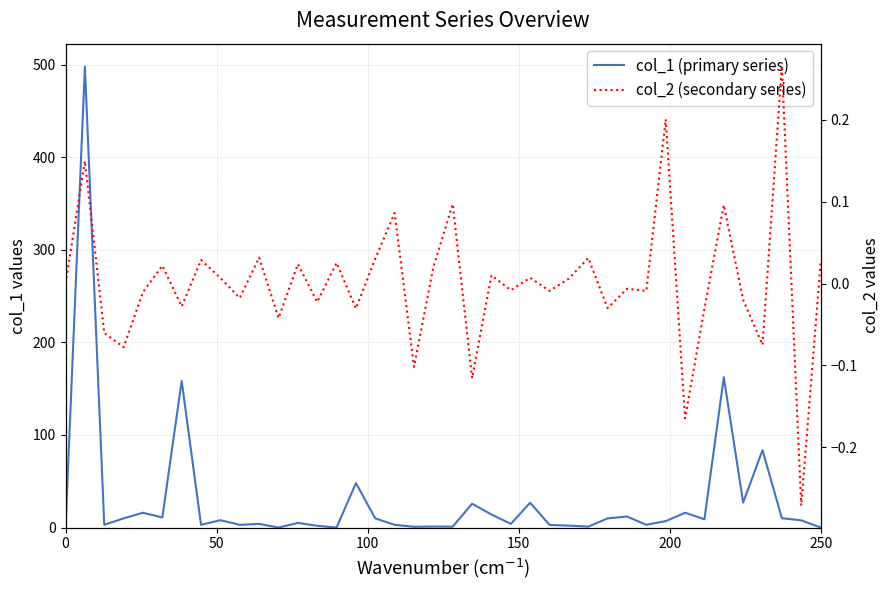

The col_2 (secondary series) series shows 0.0 at 16. True or false?

False